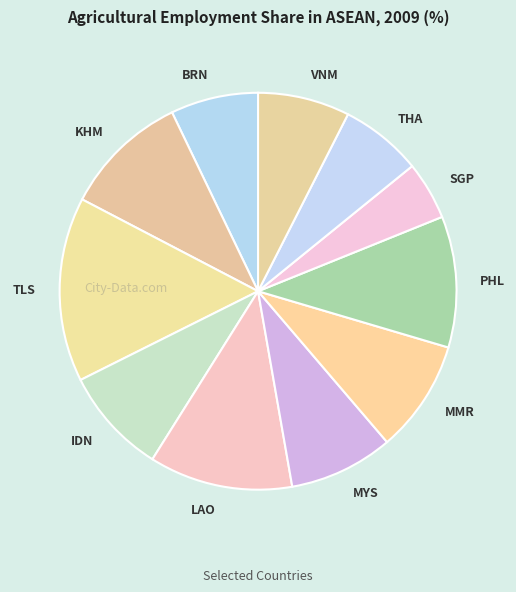

Is there any slice that represents more than half of the pie?

No